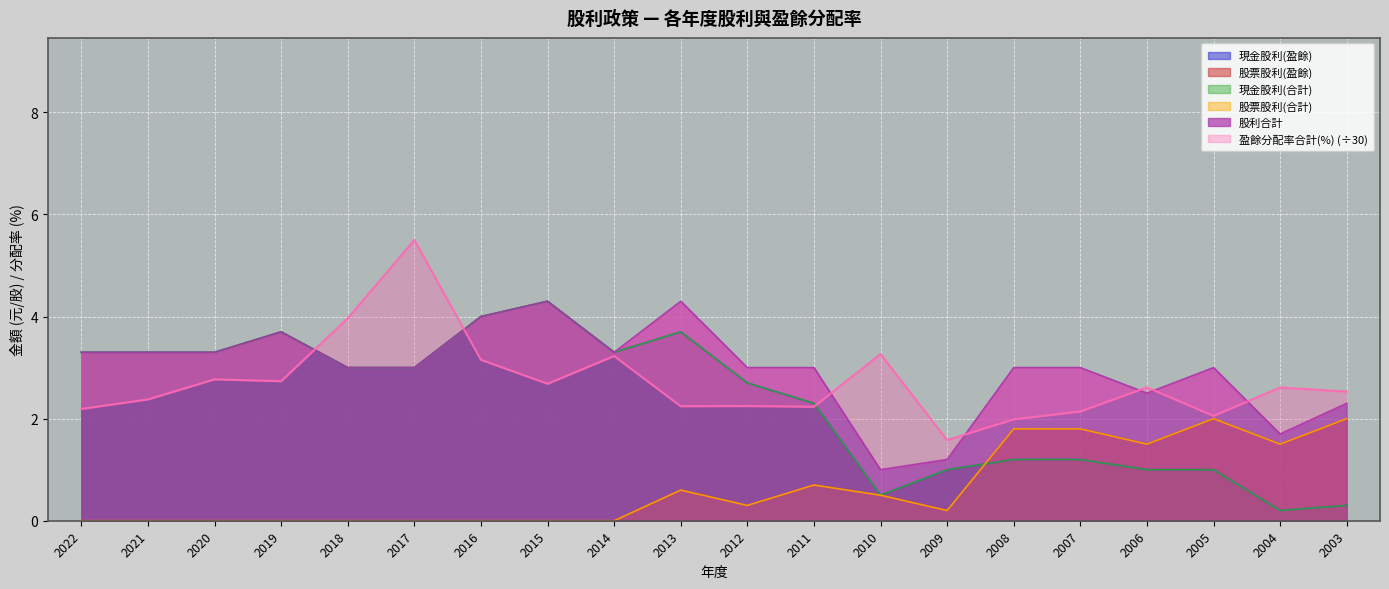

True or false: 現金股利(盈餘) and 股利合計 cross at least once.

False